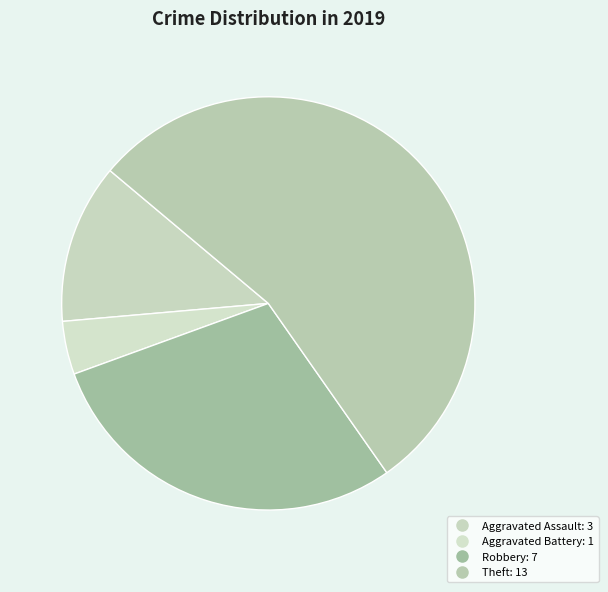

To the nearest percent, what is the difference between the largest and smallest slice percentages?

50%